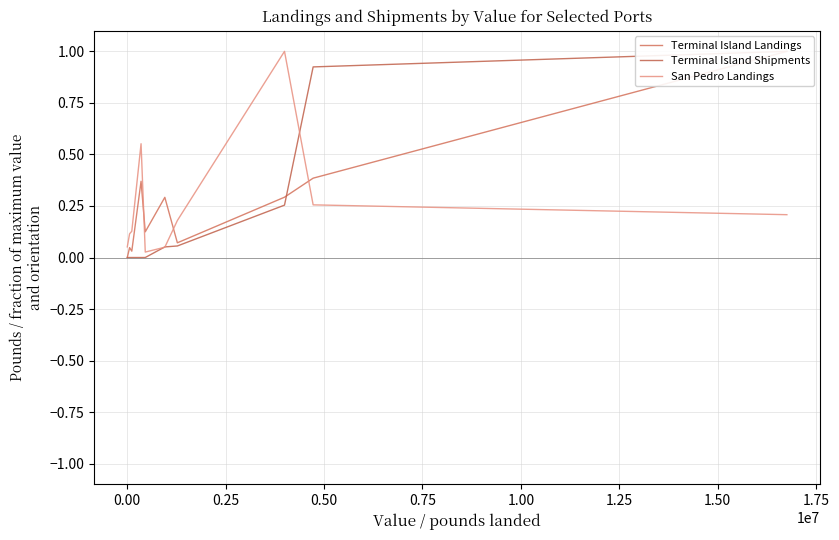

What is the value of the Terminal Island Shipments point at the 10th from the left?

1.0